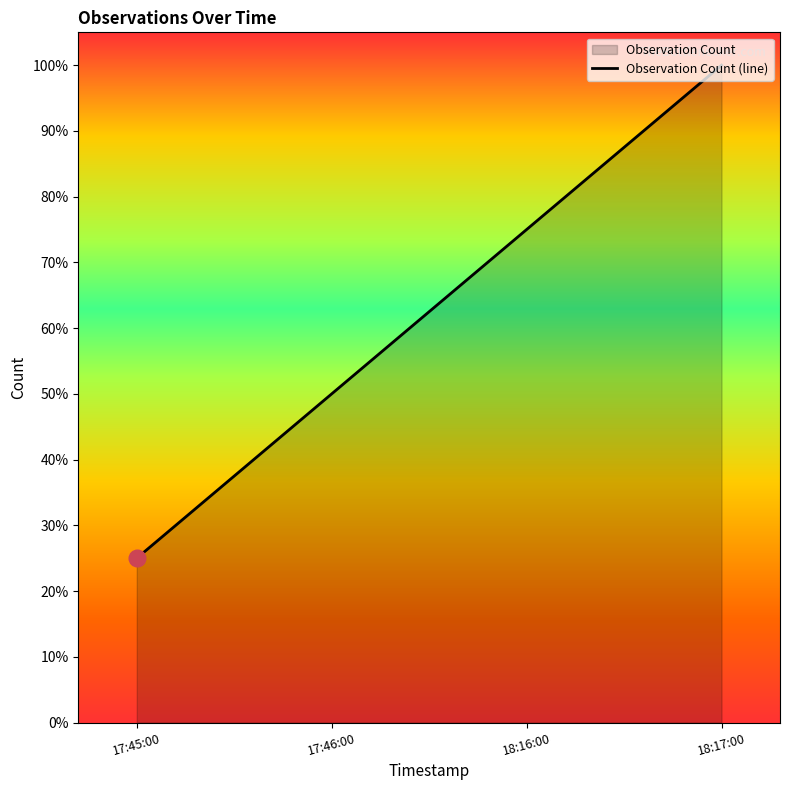

Reading left to right, what are all the values shown in this chart?

0.2	0.5	0.8	1.0